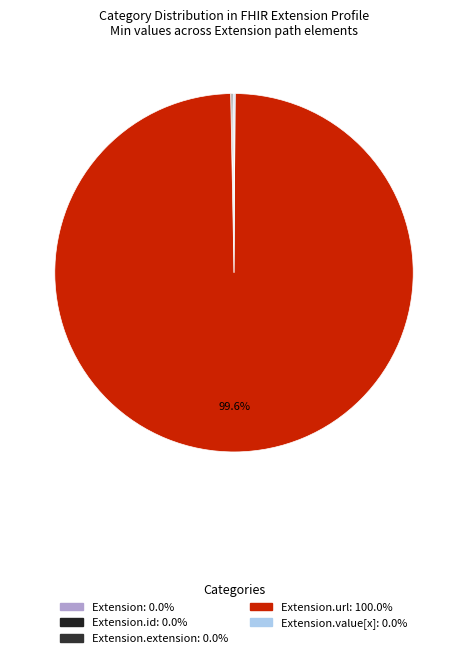

What is the smallest slice in the pie chart?

Extension